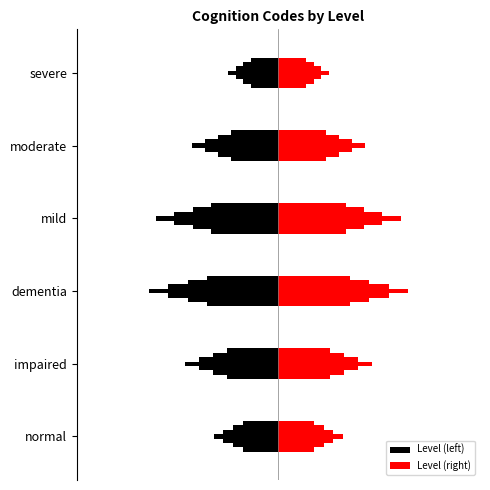

What is the smallest value displayed?

1